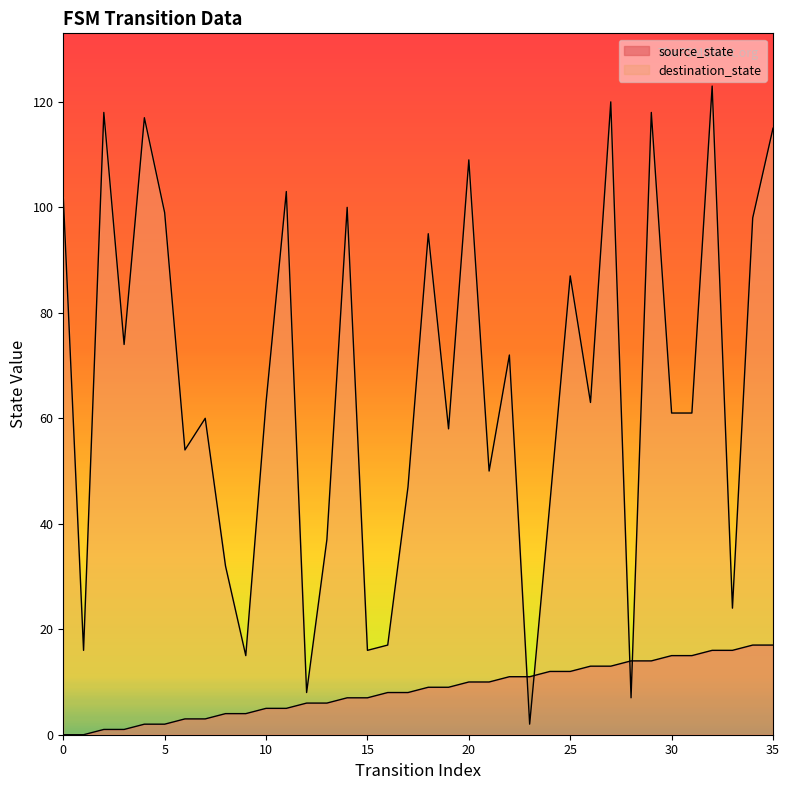

List the series in order of their peak value, lowest first.

source_state, destination_state